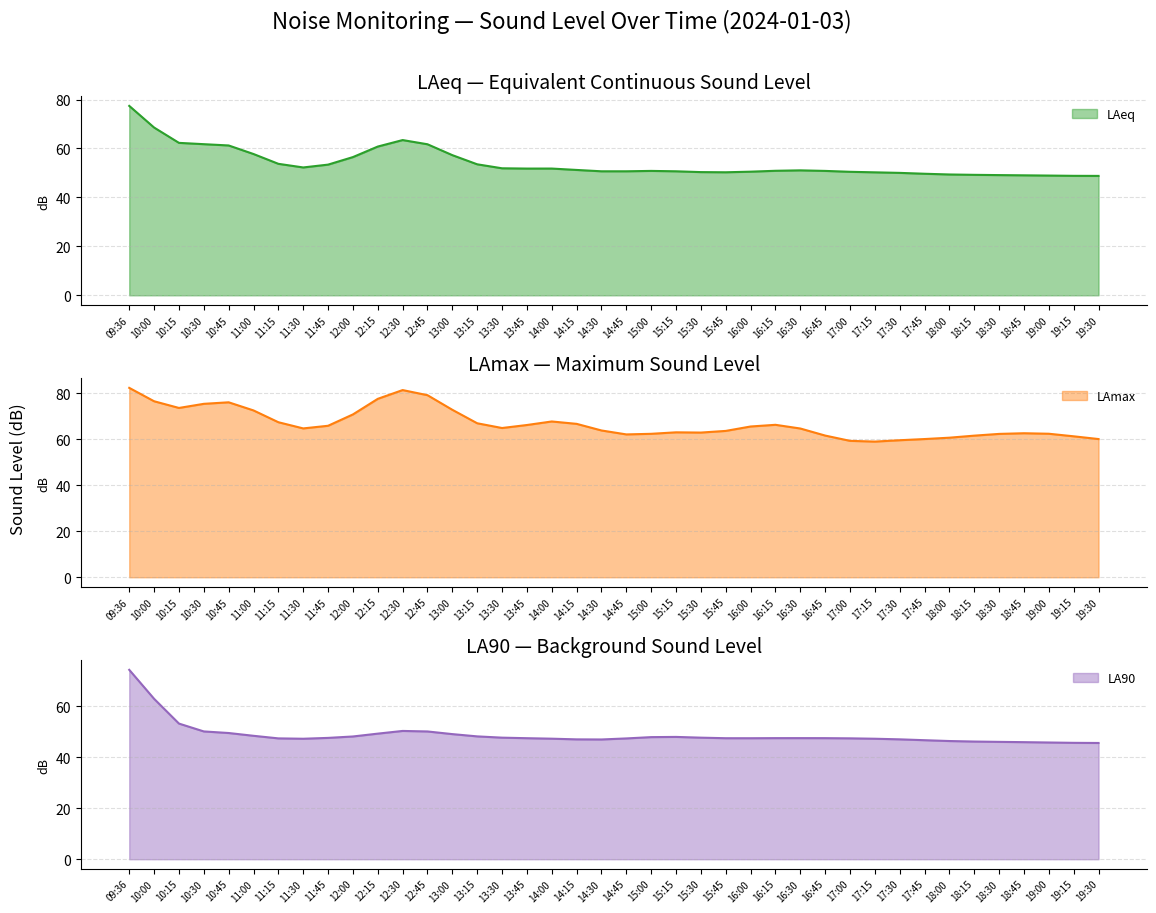

What is the maximum value for LAeq?

77.4